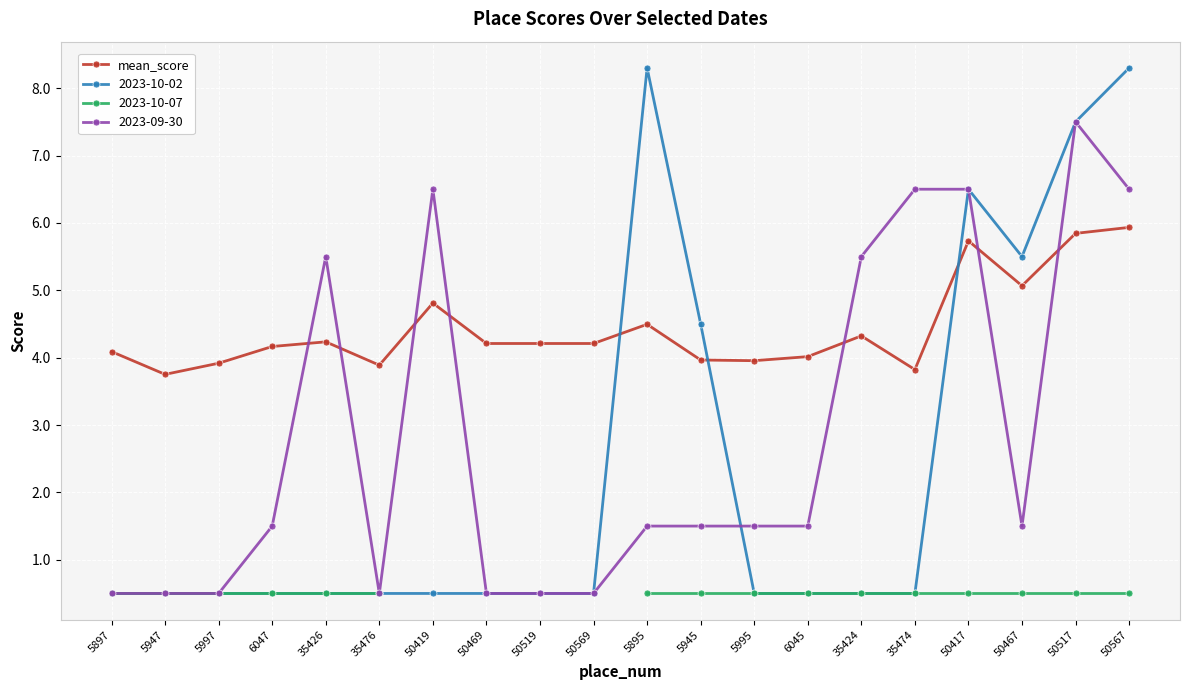

What is the sum of the values at 5995 and 35426?

8.2